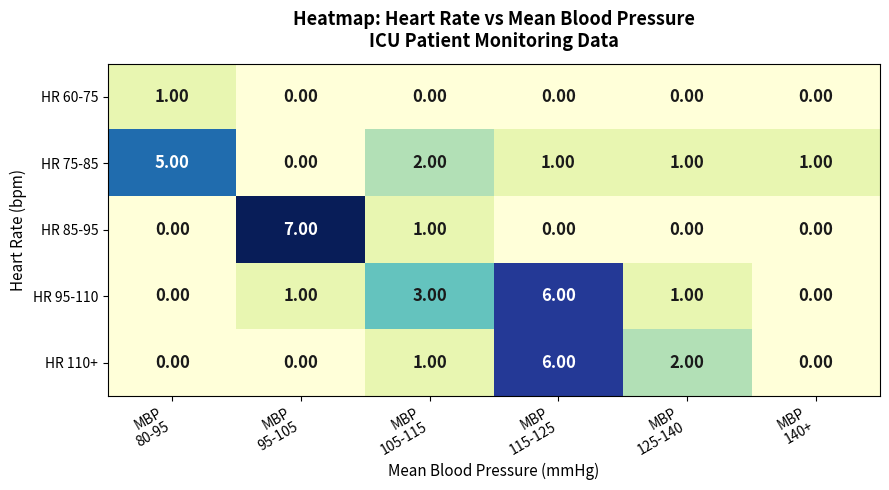

Which series has the largest total across all categories?

HR 95-110